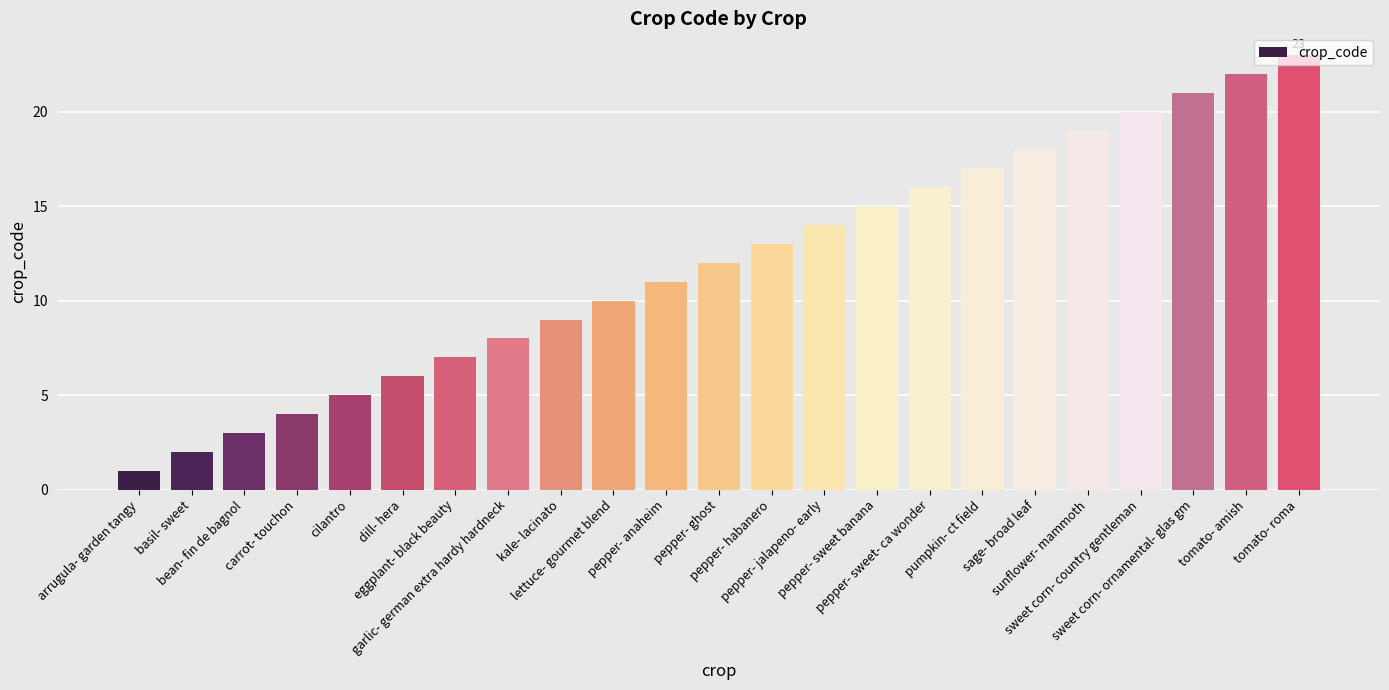

Which category has the highest value across all series?

tomato- roma